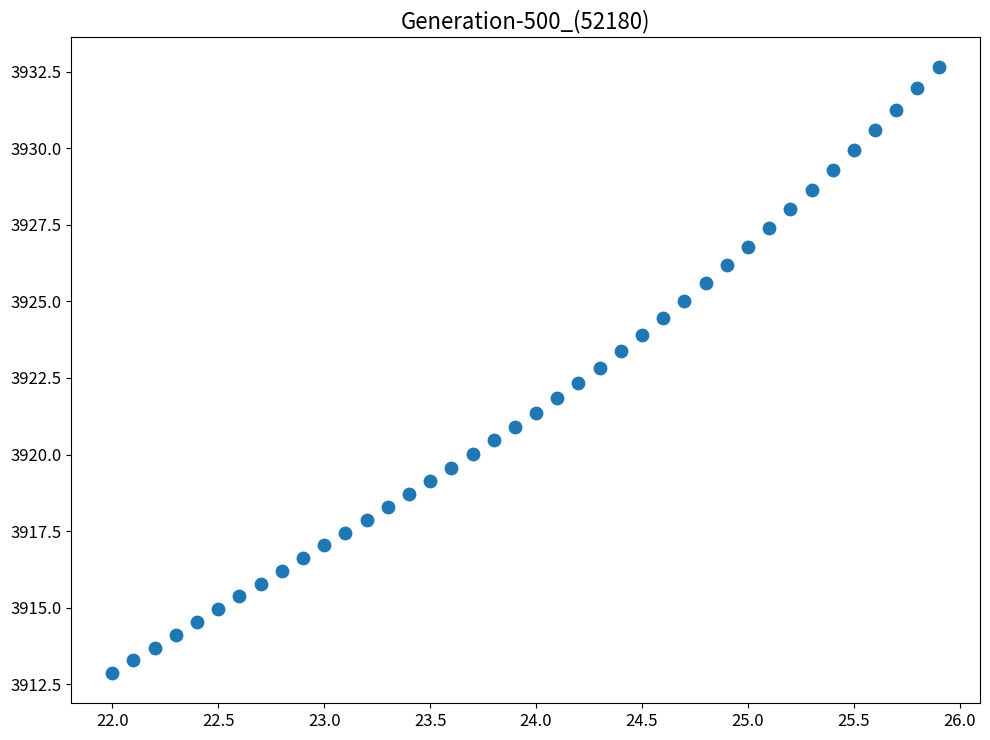

What is the range of Y values (max minus min)?

19.8